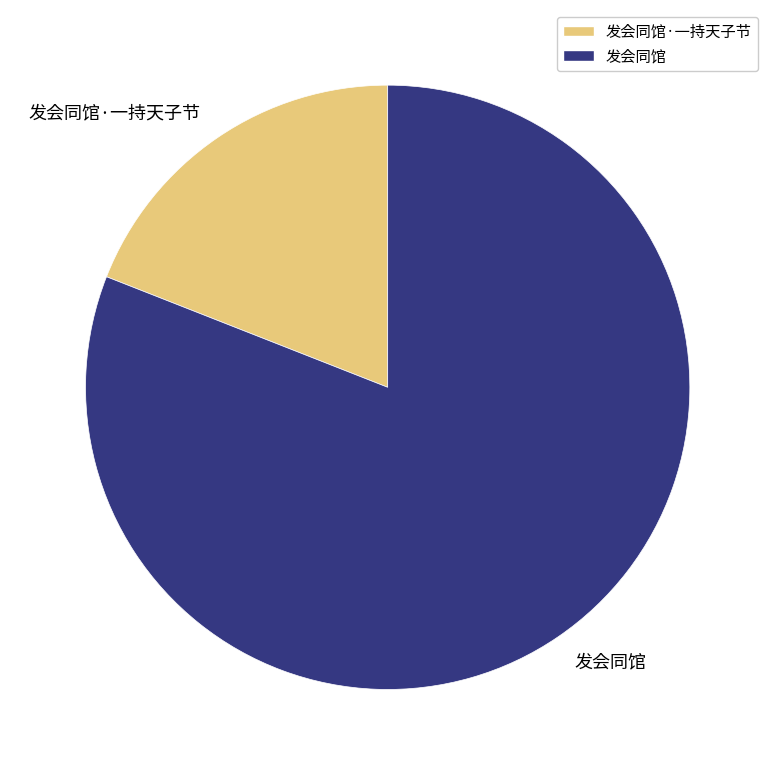

Rank the categories by value from highest to lowest.

发会同馆, 发会同馆·一持天子节